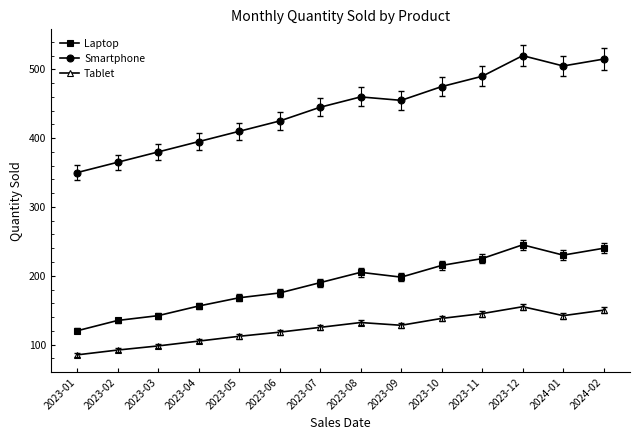

What value does the Smartphone series have at 2024-01?

505